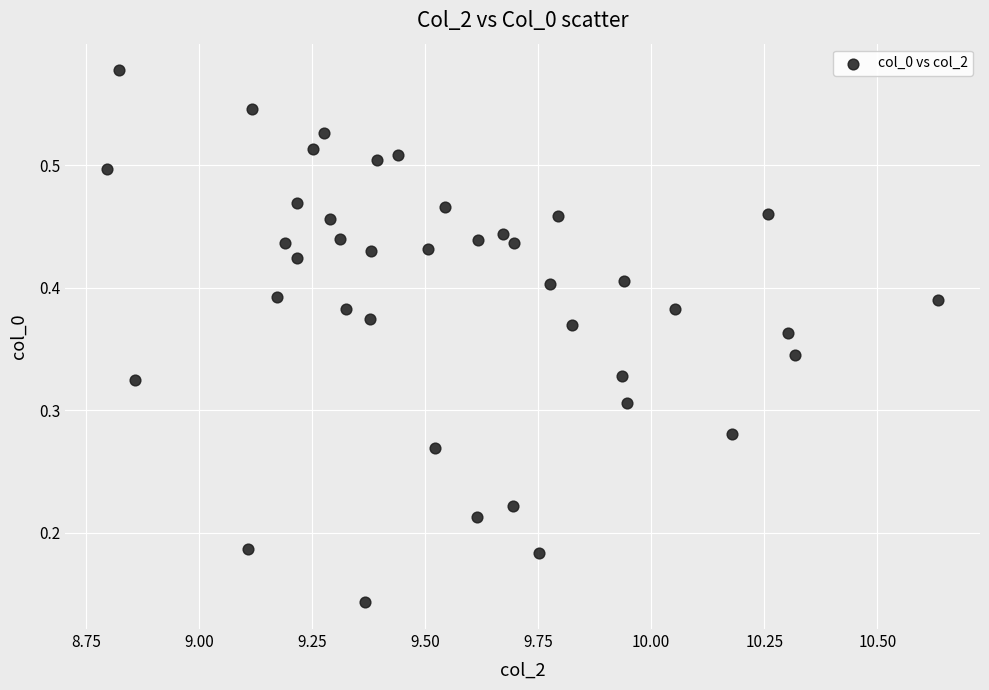

What is the range of X values (max minus min)?

1.8